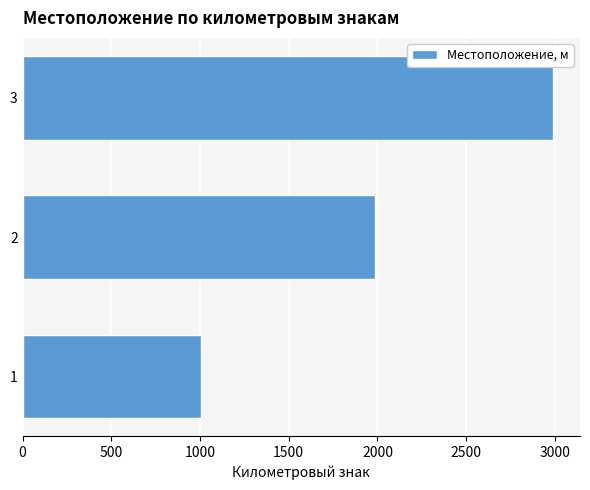

Approximately how many times larger is the value at 1 compared to 3?

0.3